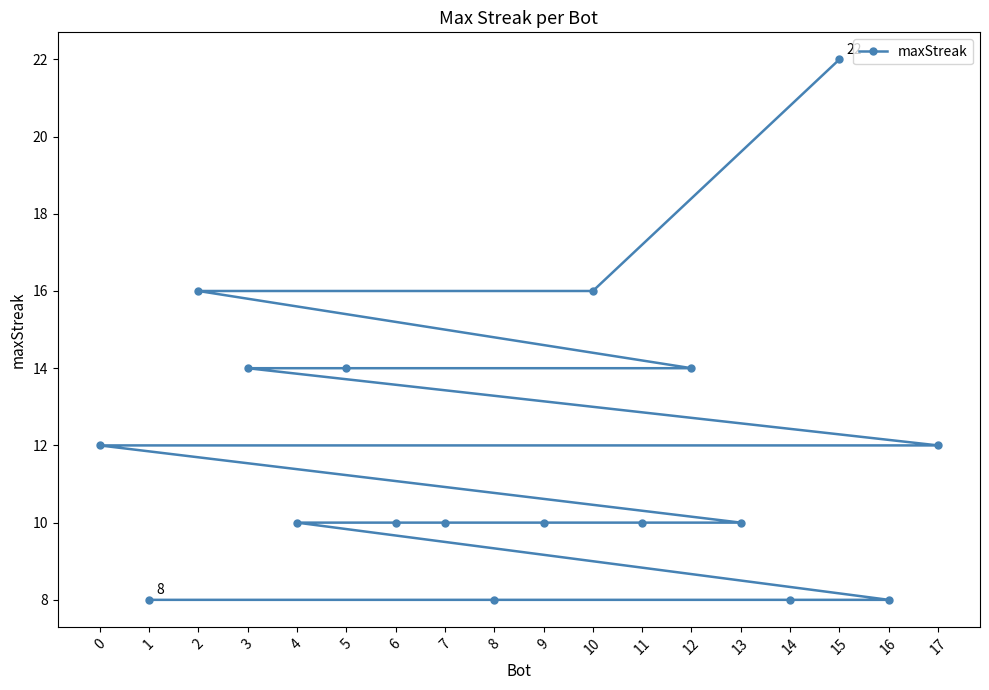

Count the values in the range 10 to 14.

11